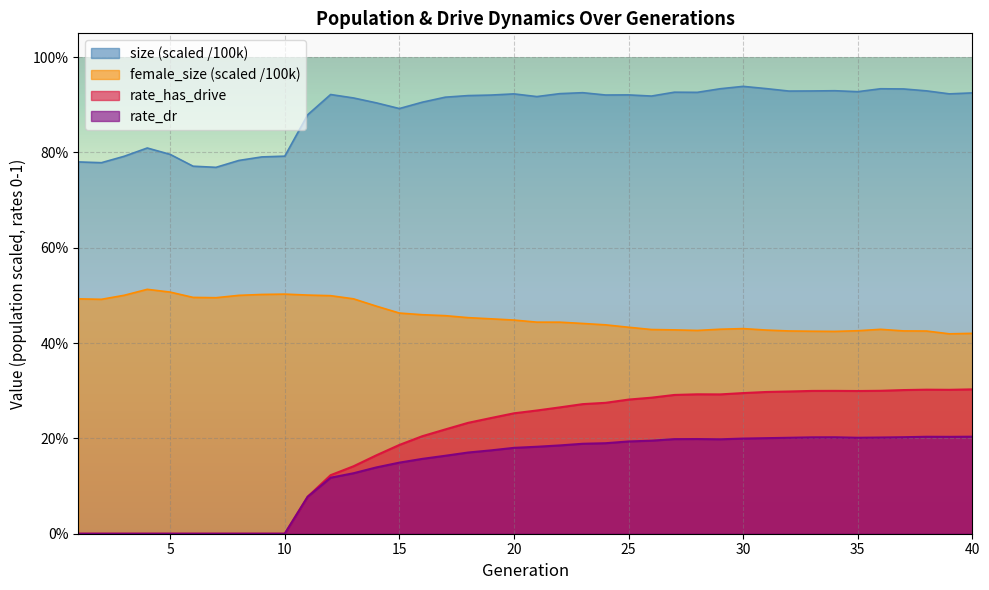

Which series changed the most between 6 and 8?

size